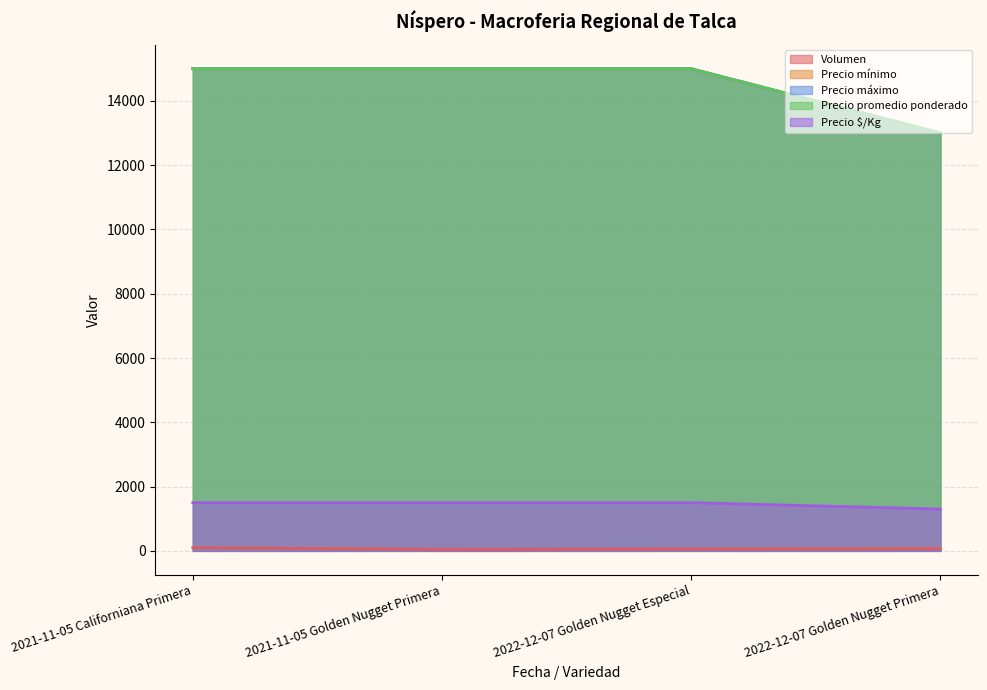

True or false: Volumen has a value of 119 at 2022-12-07 Golden Nugget Primera.

False